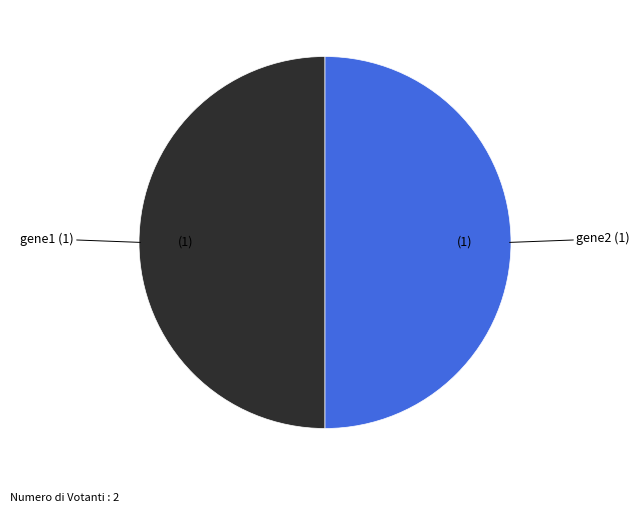

Count the number of slices in the pie.

2